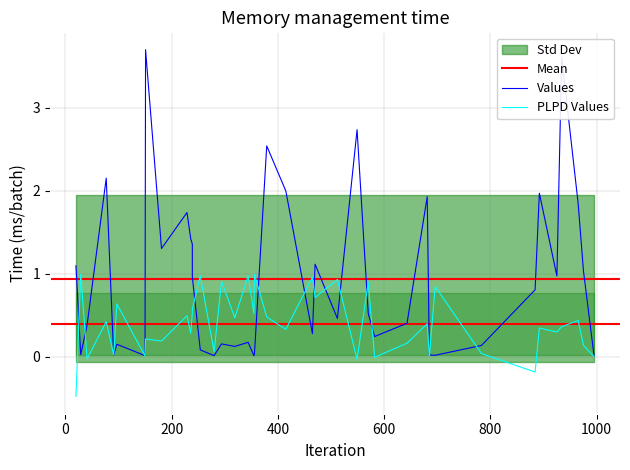

Between 39 and 18, which is larger?

18